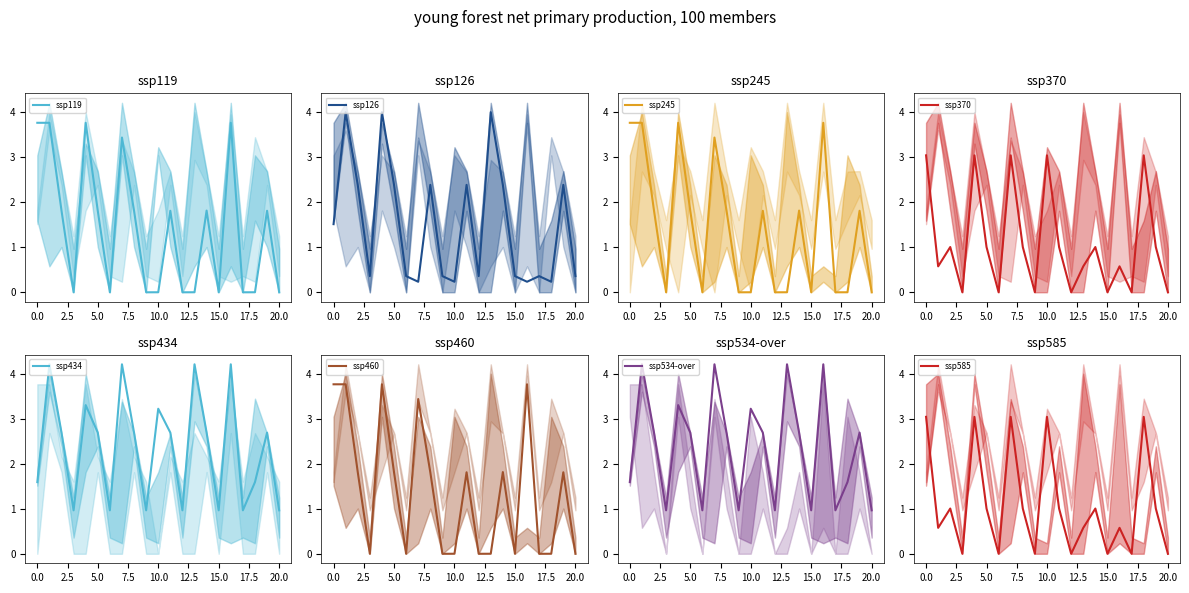

At which category is the sum across all series the highest?

4